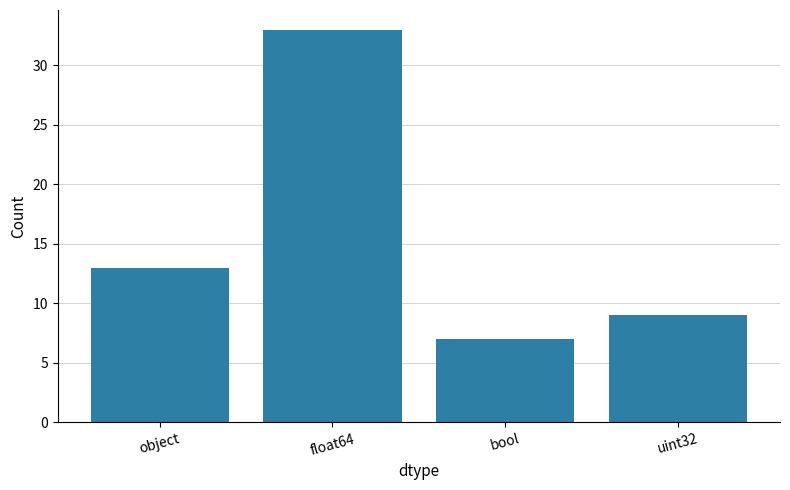

What is the greatest value displayed?

33